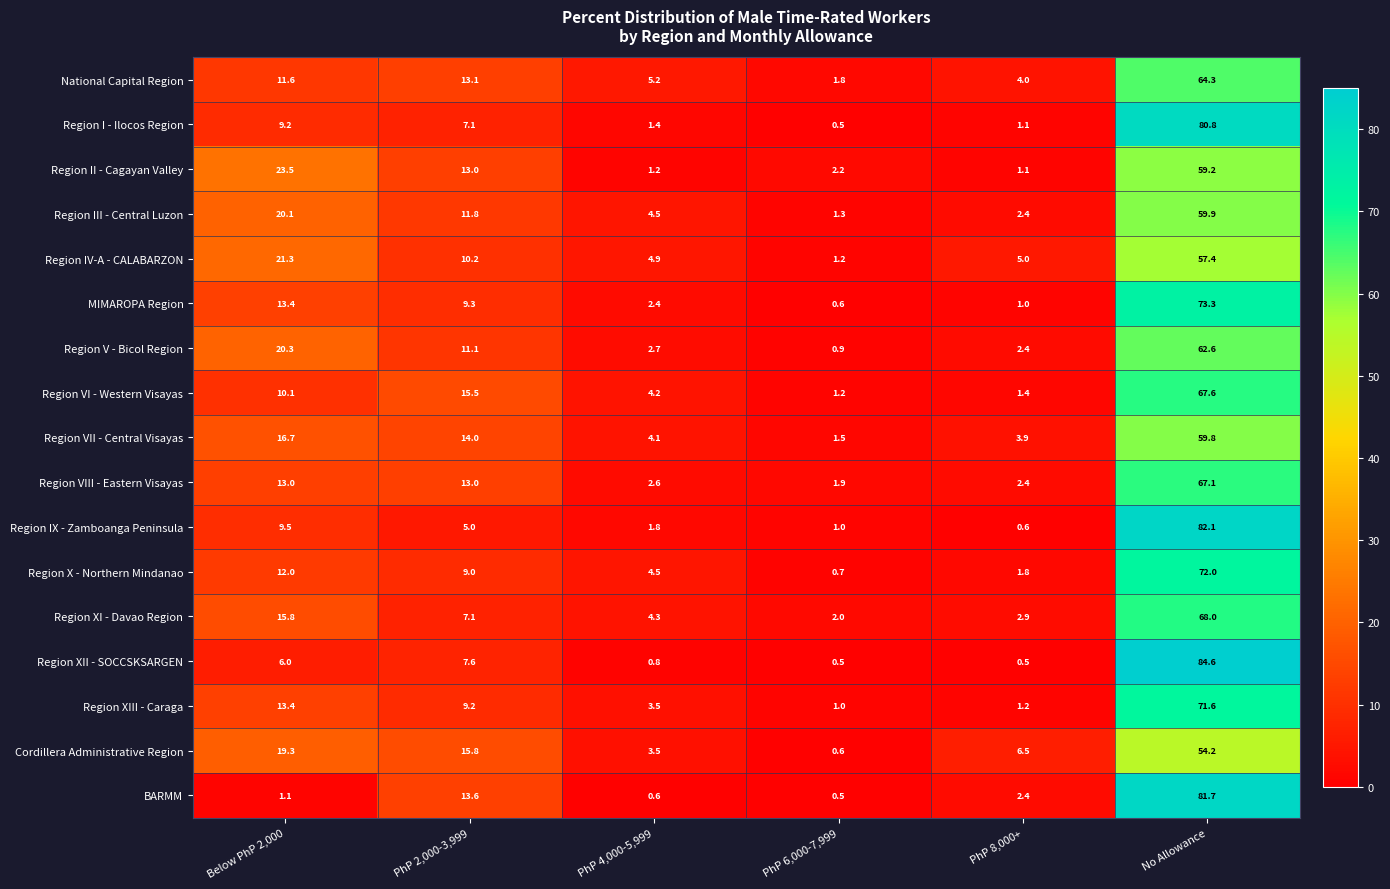

The value of Region I - Ilocos Region at No Allowance is 80.8. True or false?

True